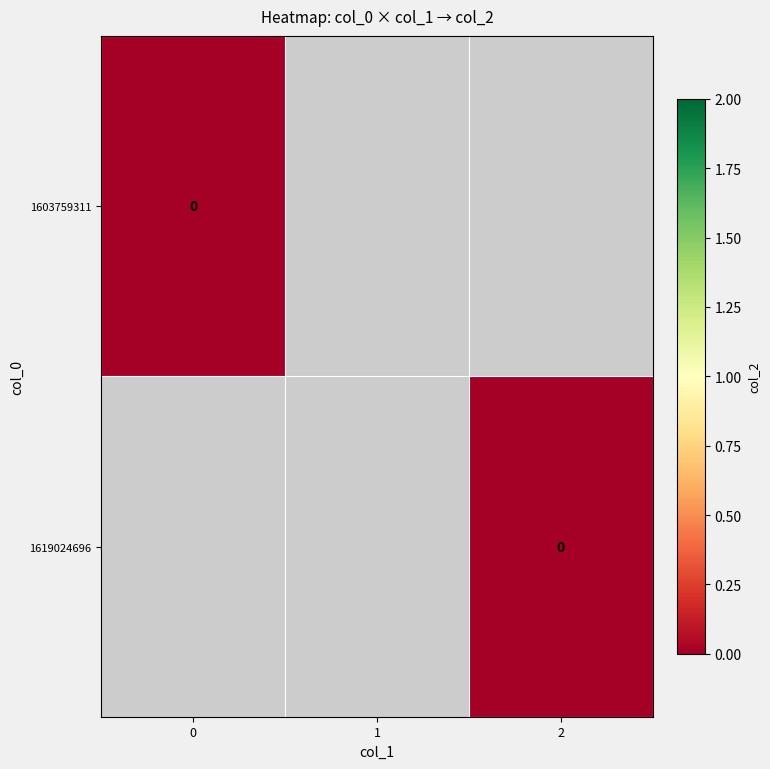

Between 0 and 1, which series saw the biggest shift?

1619024696